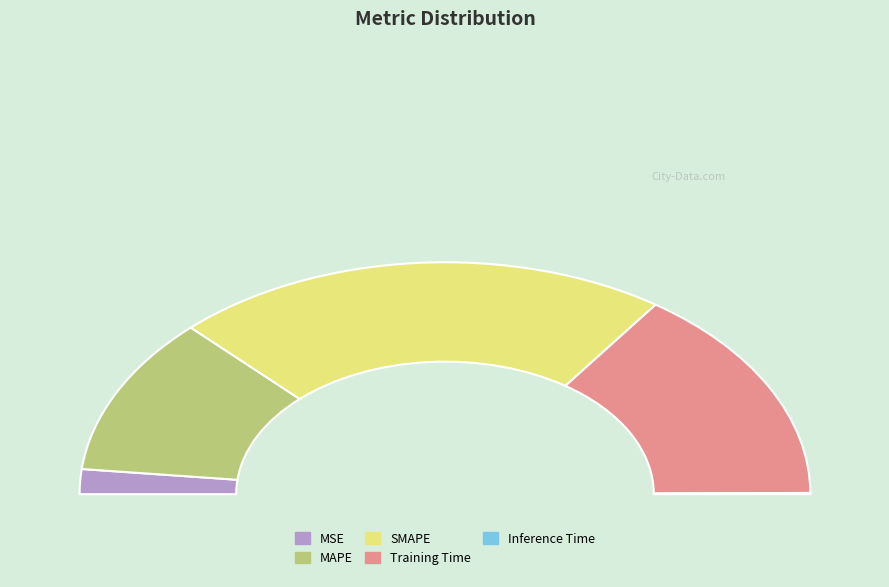

Do Inference Time and MSE together represent more than half of the pie?

No